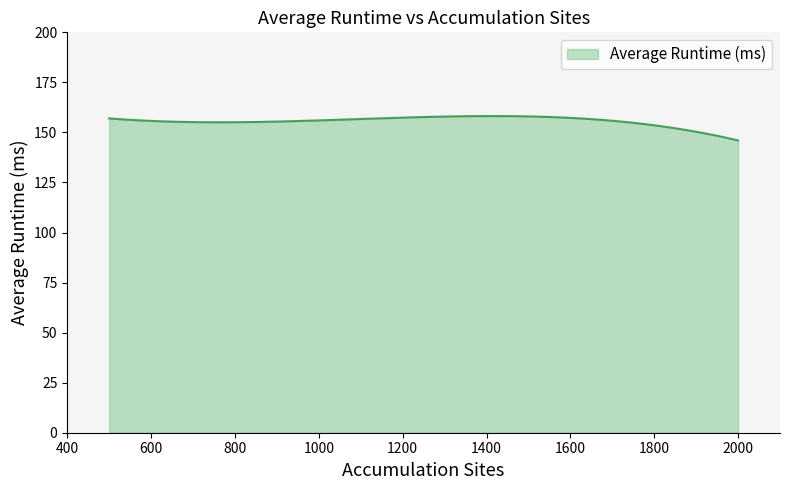

What is the difference between the maximum and minimum values?

12.2